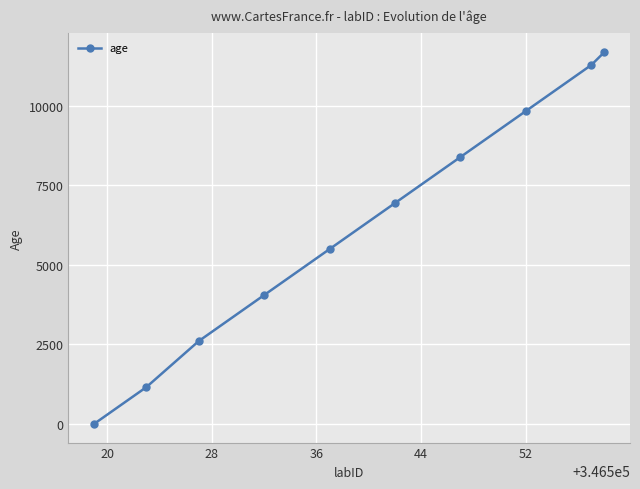

True or false: there are more than 0 points higher than both neighbors.

False